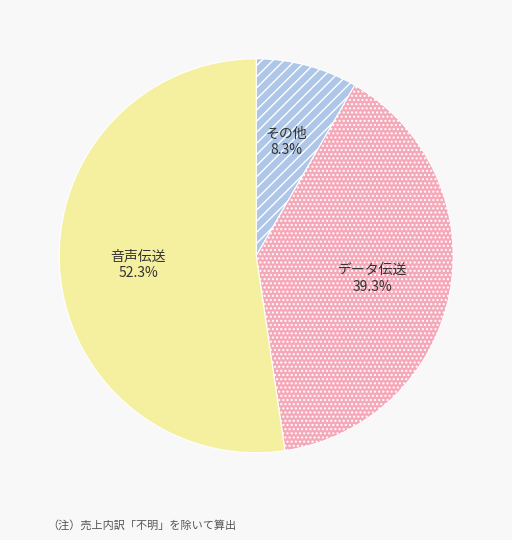

Does any single category account for the majority?

Yes